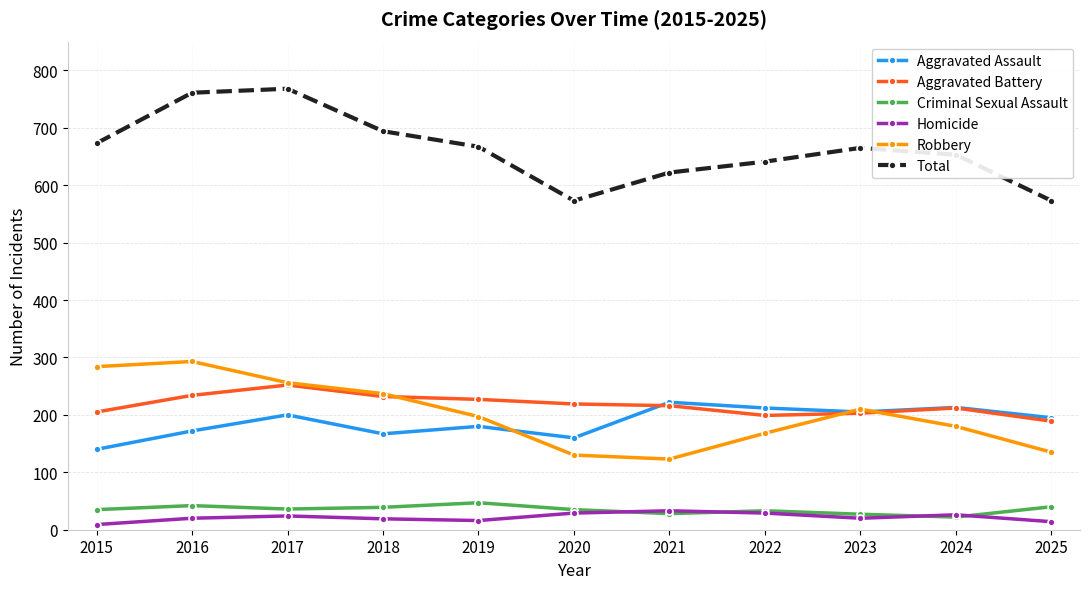

At which label does Aggravated Assault first exceed 195?

2017